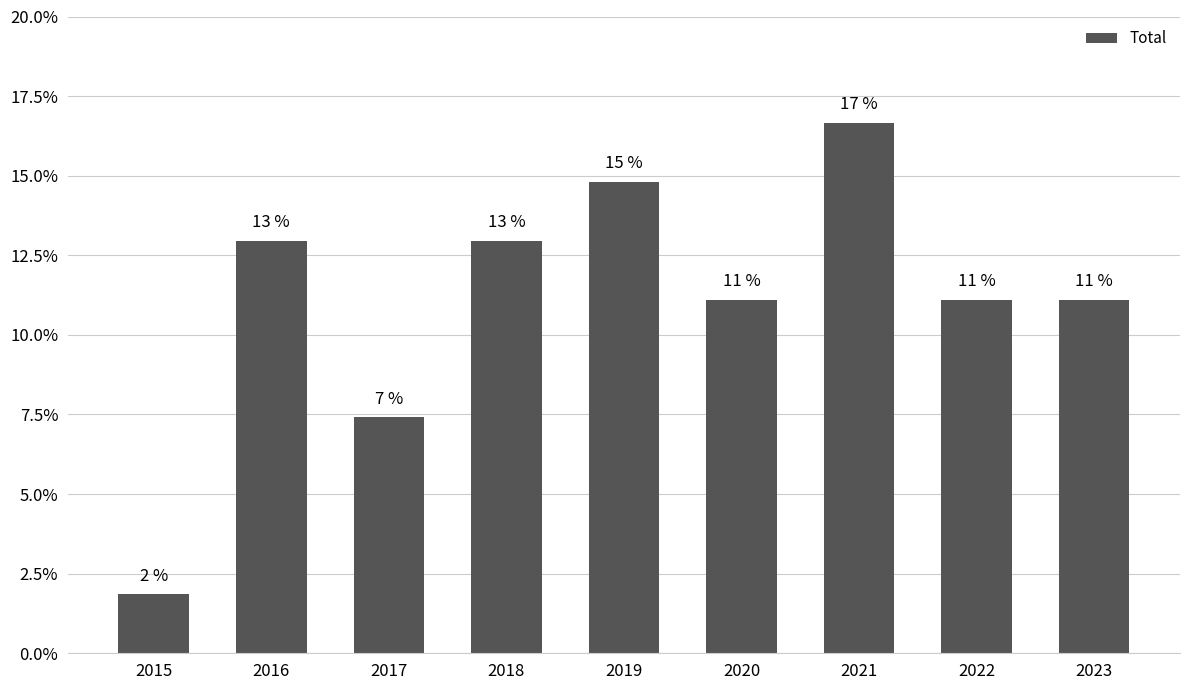

Are the bars horizontal?

No